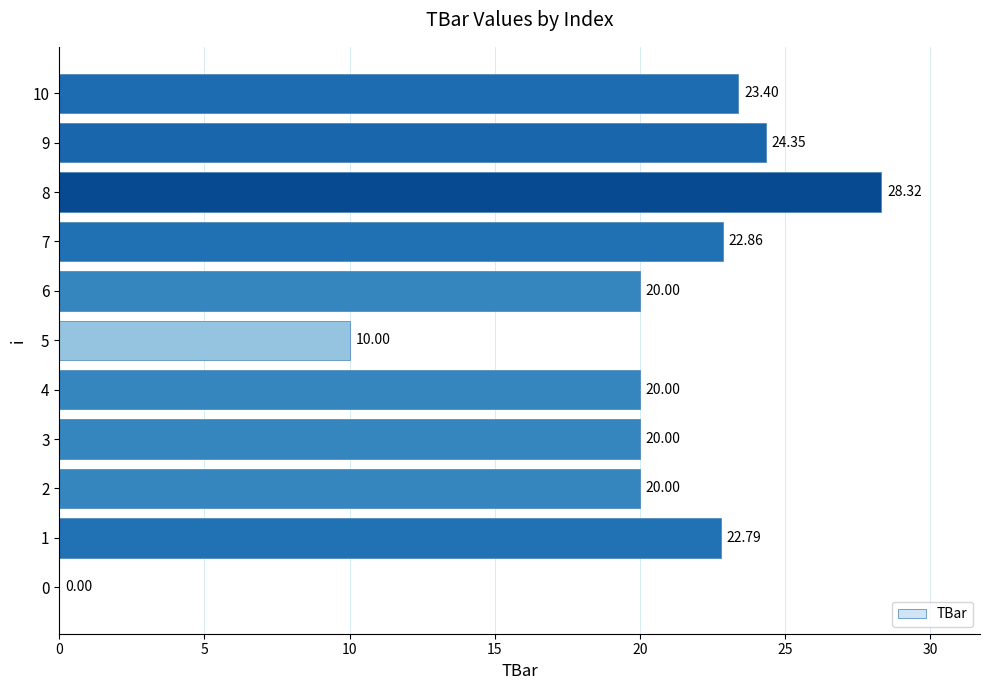

What is the change in value from 6 to 7?

+2.9